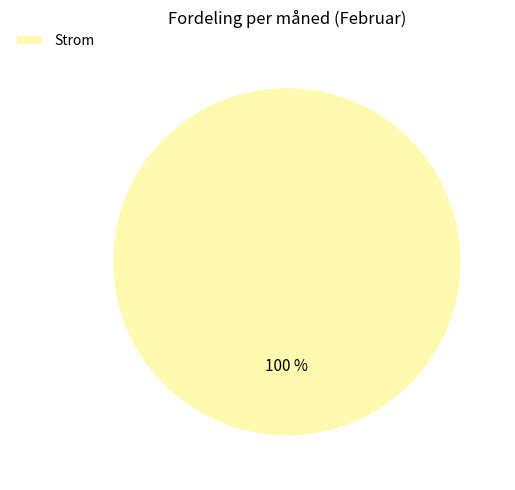

Rank the categories by value from lowest to highest.

Strom